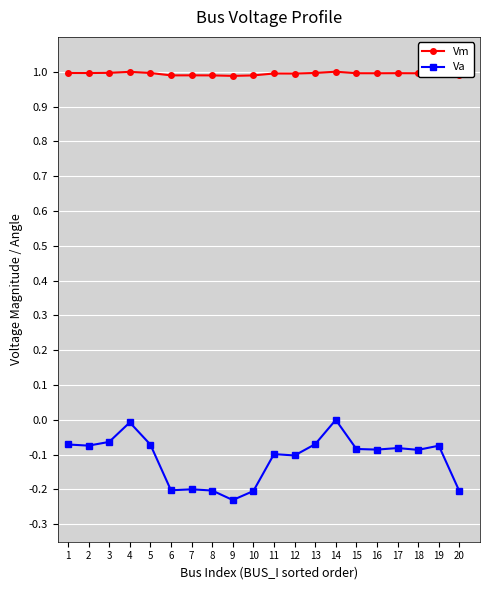

What is the average value of the Vm series?

1.0